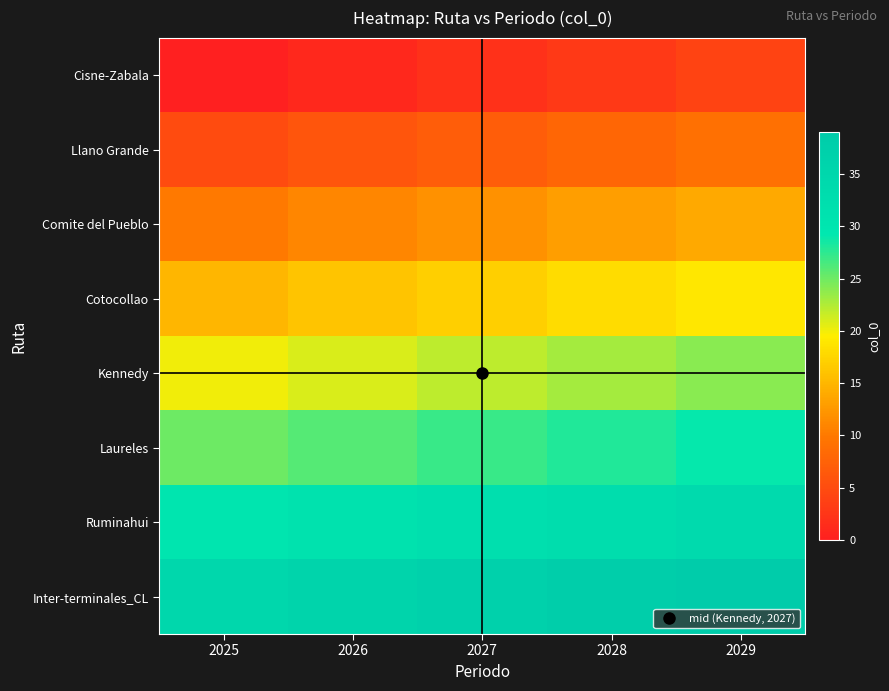

Reading right to left, what are all the values shown in this chart?

Cisne-Zabala: 2029=4	2028=3	2027=2	2026=1	2025=0
Llano Grande: 2029=9	2028=8	2027=7	2026=6	2025=5
Comite del Pueblo: 2029=14	2028=13	2027=12	2026=11	2025=10
Cotocollao: 2029=19	2028=18	2027=17	2026=16	2025=15
Kennedy: 2029=24	2028=23	2027=22	2026=21	2025=20
Laureles: 2029=29	2028=28	2027=27	2026=26	2025=25
Ruminahui: 2029=34	2028=33	2027=32	2026=31	2025=30
Inter-terminales_CL: 2029=39	2028=38	2027=37	2026=36	2025=35